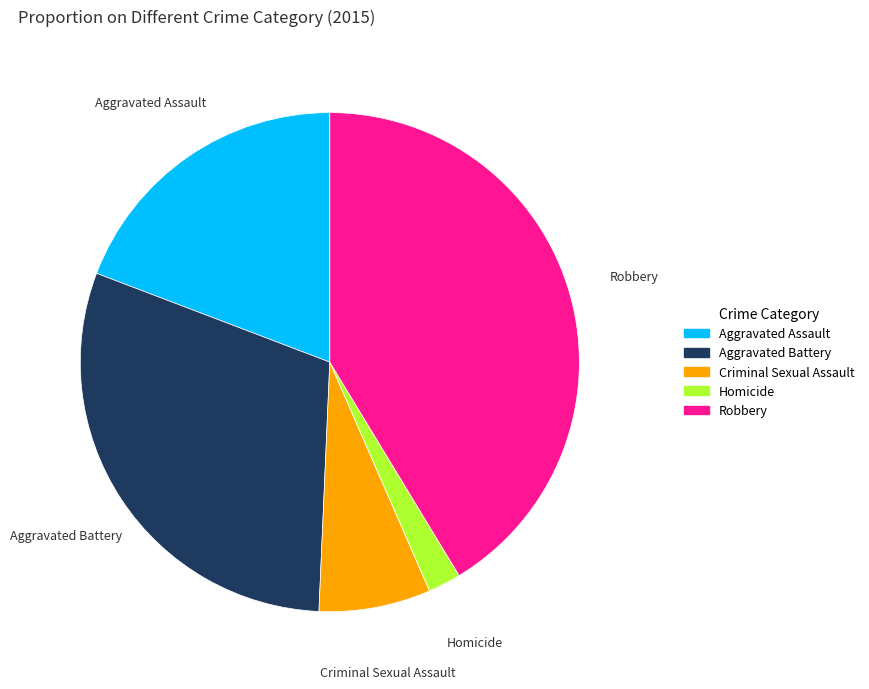

Is it true that Aggravated Battery is 30% of the pie?

True